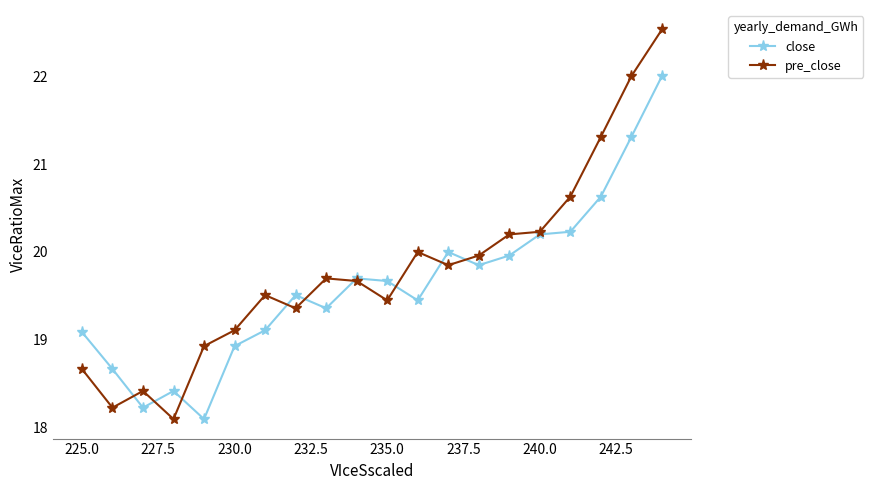

The pre_close series shows 13.3 at 240.0. True or false?

False